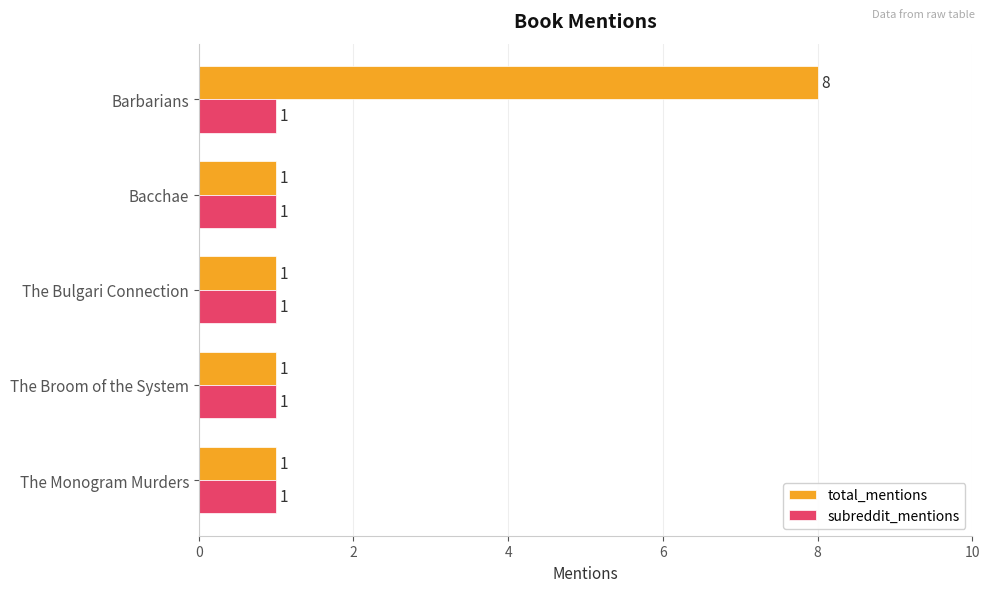

Is it true that total_mentions equals 0 at The Broom of the System?

False